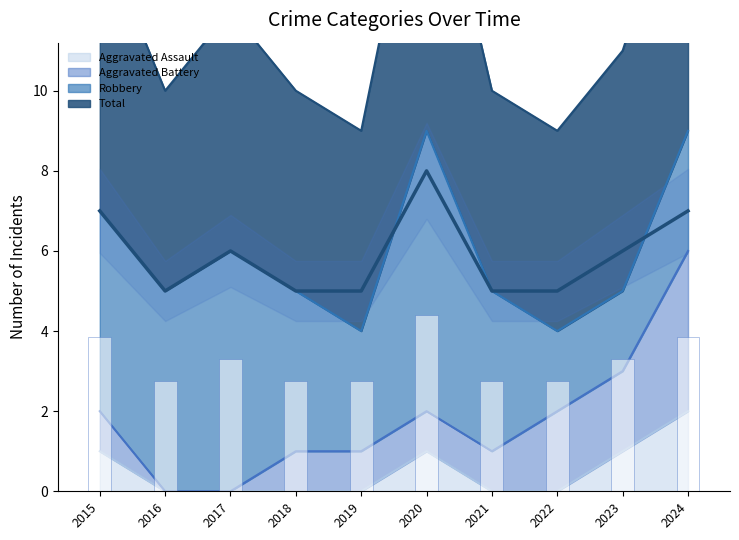

The value of Aggravated Assault at 2018 is -1. True or false?

False